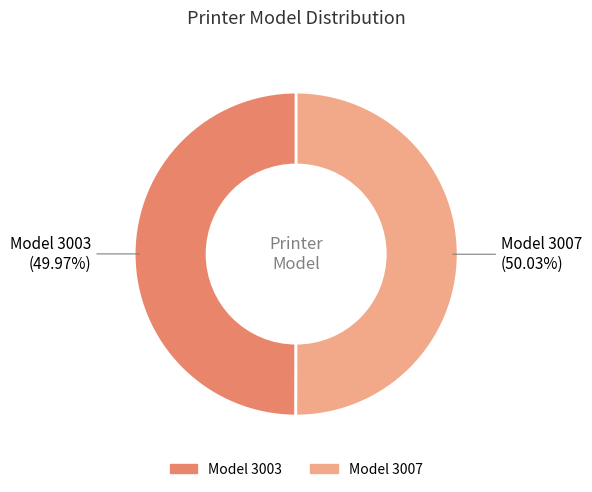

Does any single category account for the majority?

Yes